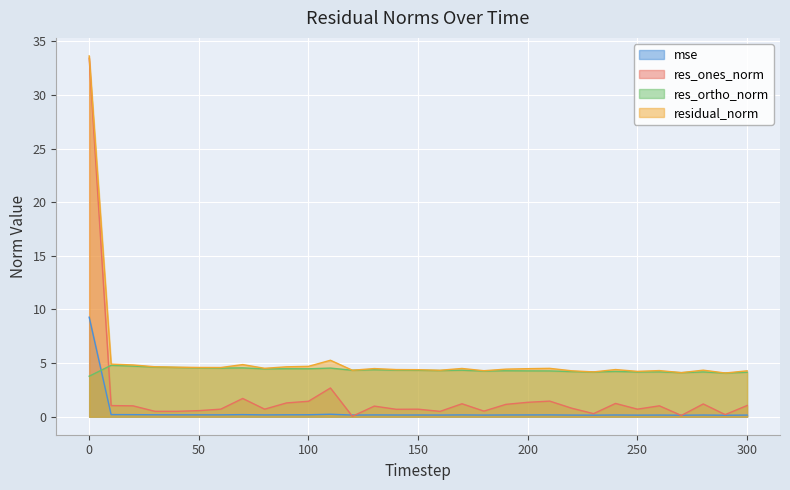

How many intersections are there between mse and res_ortho_norm?

1